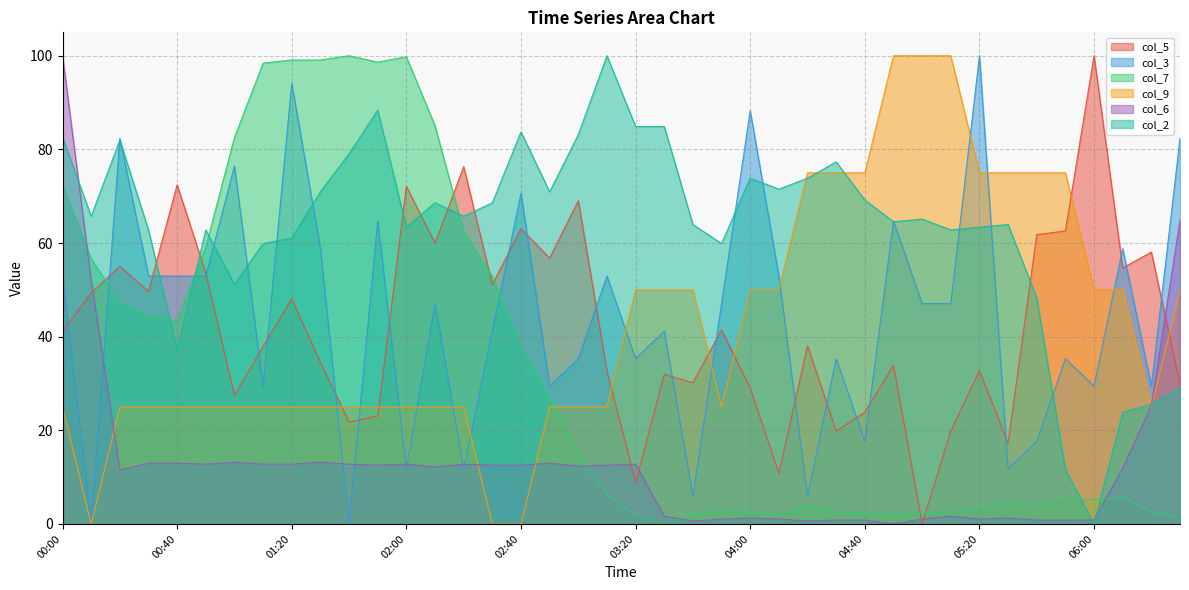

What is the difference between the highest and lowest values at 01:00?

69.4